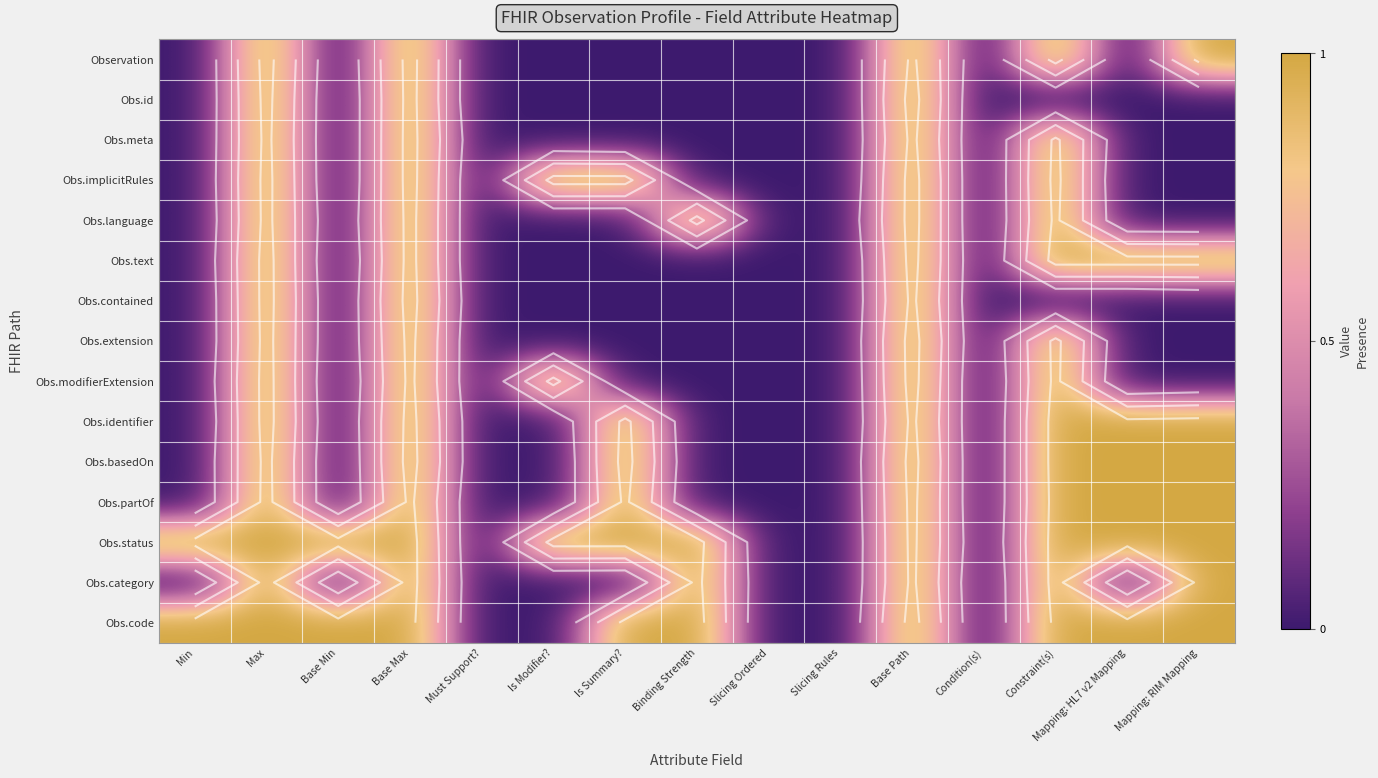

Between Min and Constraint(s), which is larger?

Constraint(s)